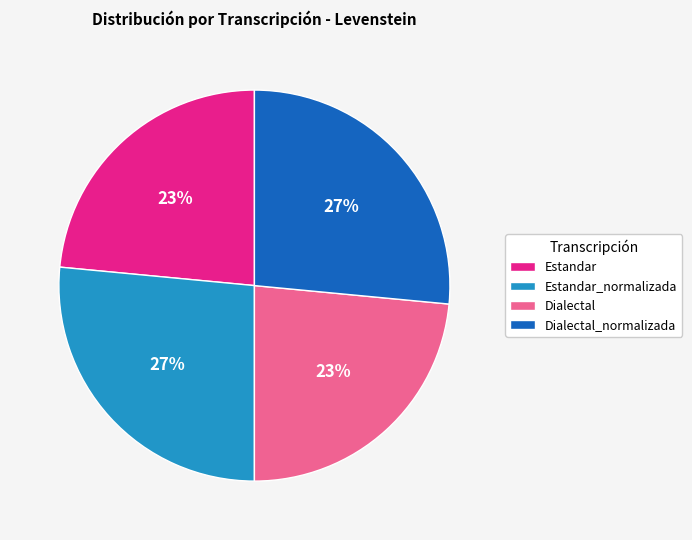

To the nearest percent, what is the average slice percentage?

25%